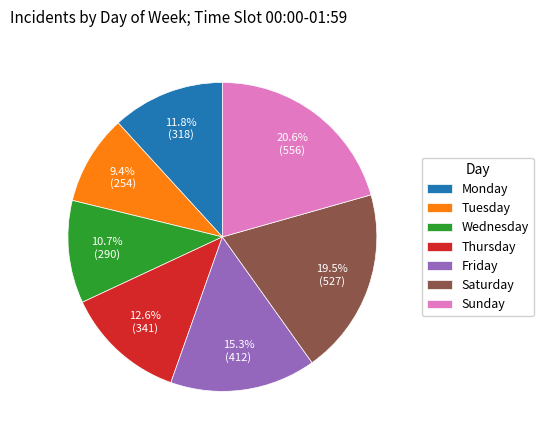

How many slices are in this pie chart?

7